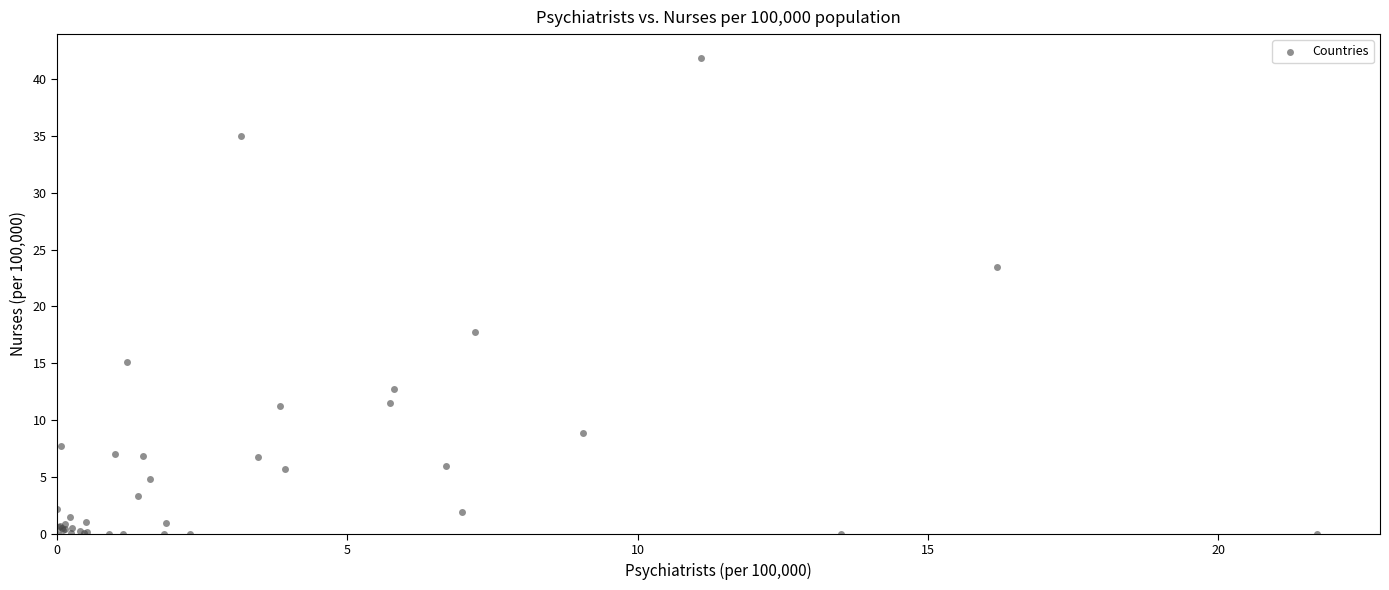

What Y value in the scatter plot is closest to 20?

17.7